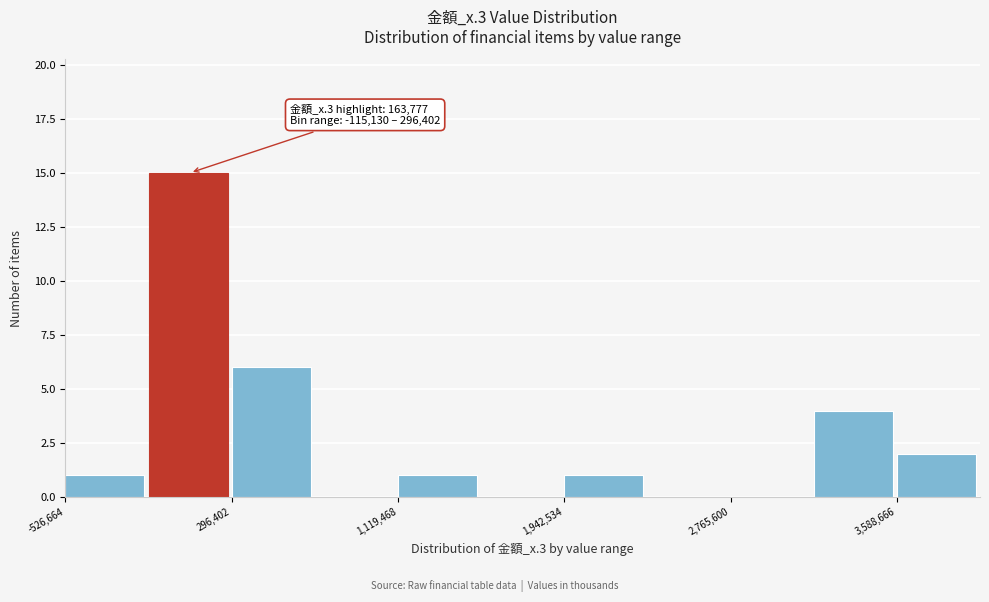

Over which range of the x-axis is the bar tallest?

-100000 to 300000